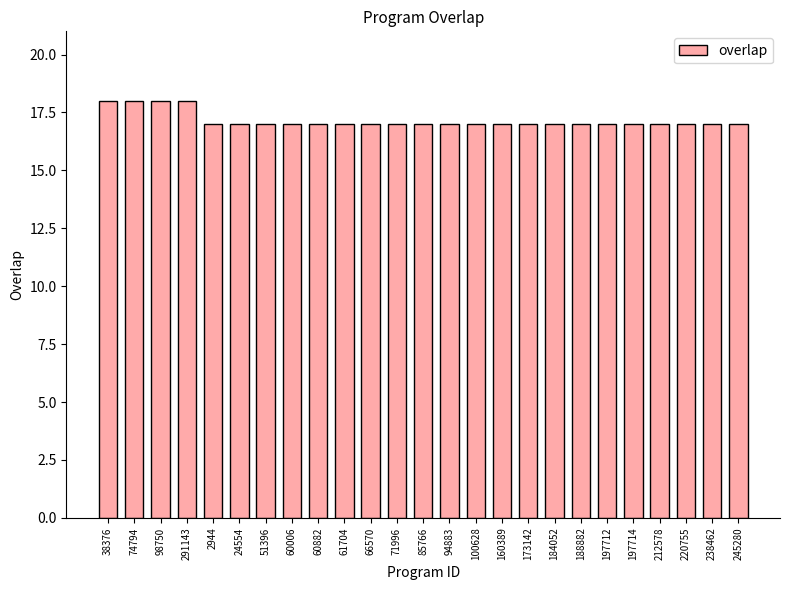

How many bars are there in total?

25